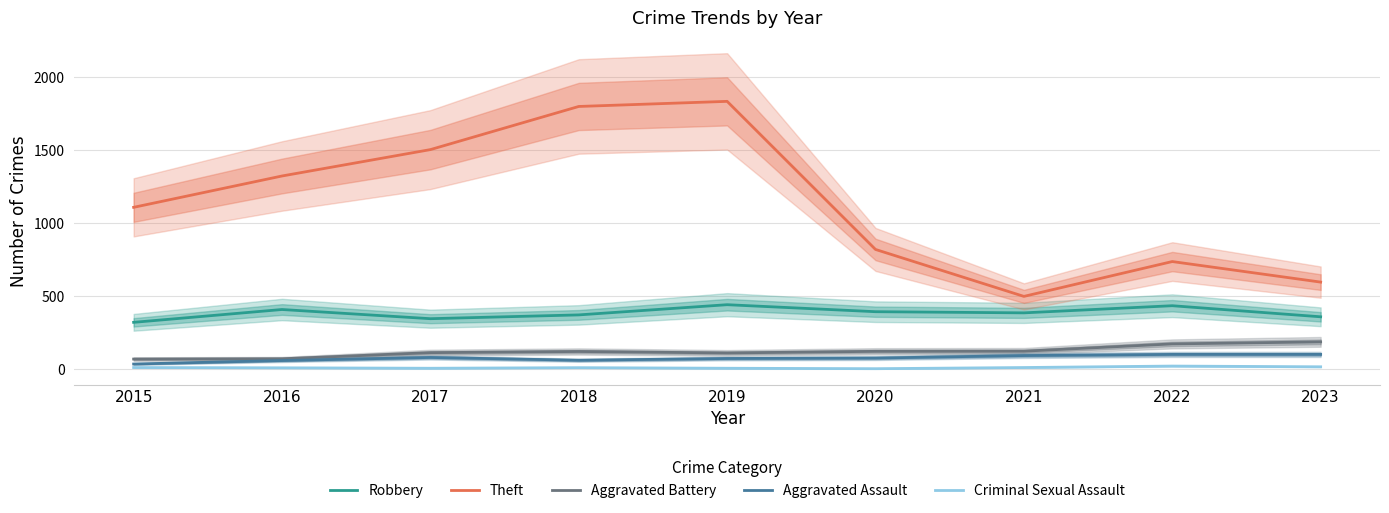

Reading left to right, list all the values displayed in this chart.

Robbery: 2015=320	2016=408	2017=345	2018=371	2019=441	2020=393	2021=385	2022=434	2023=358
Theft: 2015=1109	2016=1324	2017=1505	2018=1801	2019=1836	2020=820	2021=498	2022=737	2023=596
Aggravated Battery: 2015=68	2016=70	2017=112	2018=120	2019=110	2020=121	2021=122	2022=172	2023=186
Aggravated Assault: 2015=34	2016=58	2017=79	2018=60	2019=72	2020=75	2021=92	2022=100	2023=100
Criminal Sexual Assault: 2015=10	2016=8	2017=5	2018=9	2019=5	2020=2	2021=10	2022=20	2023=15